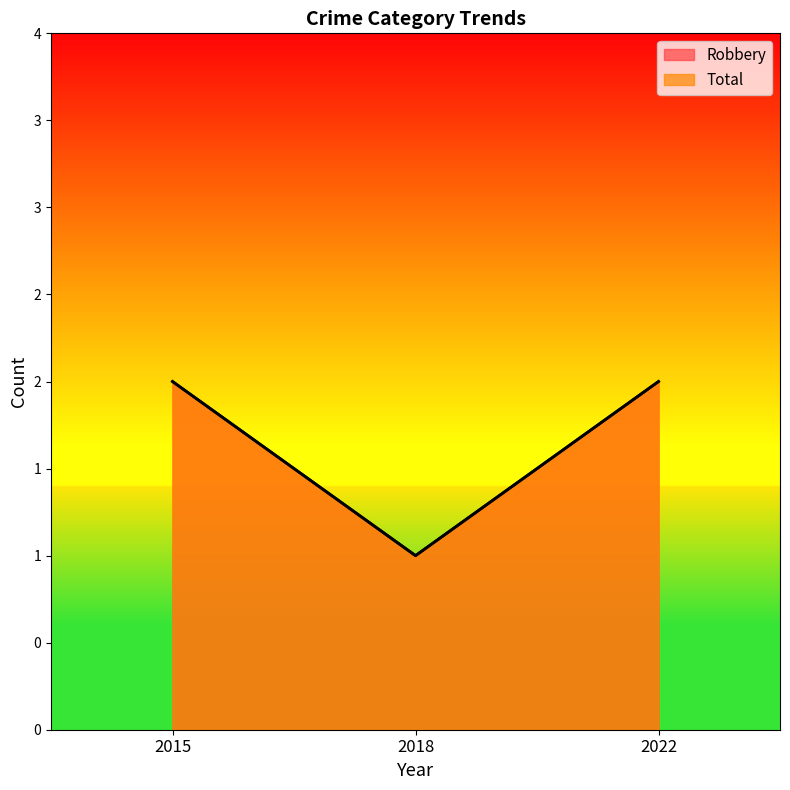

Which category has the lowest value in the Total series?

2018